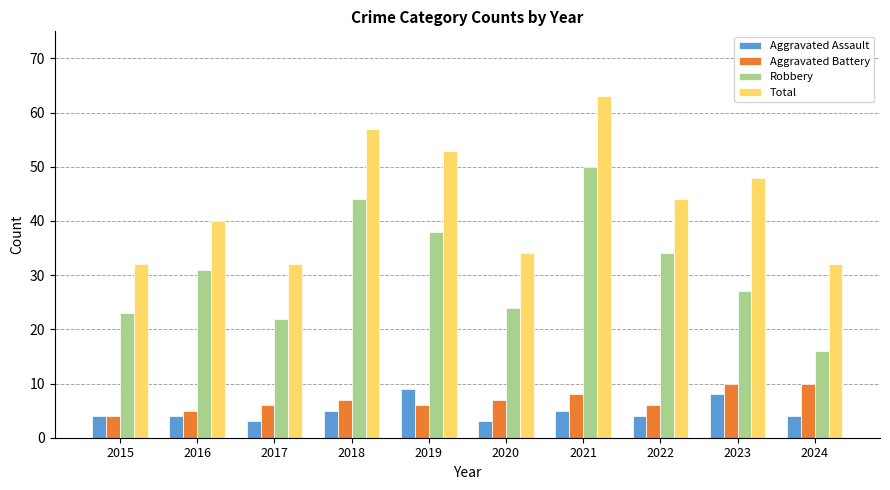

Which series has the largest total across all categories?

Total